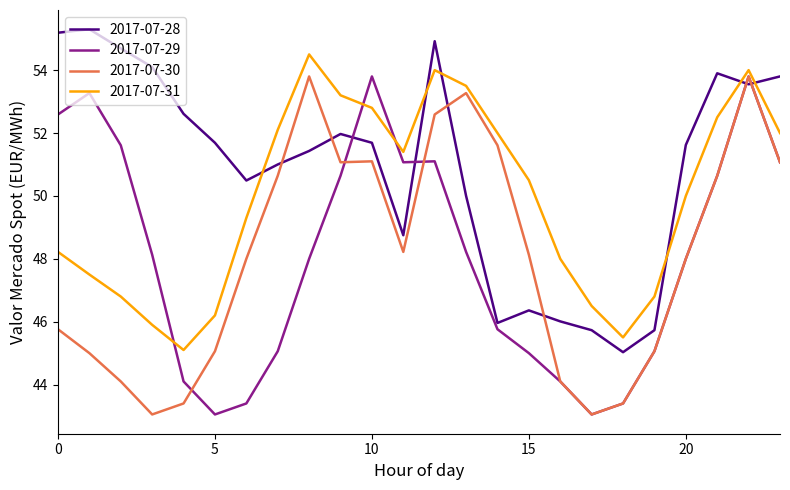

How many categories are shown in the chart?

24